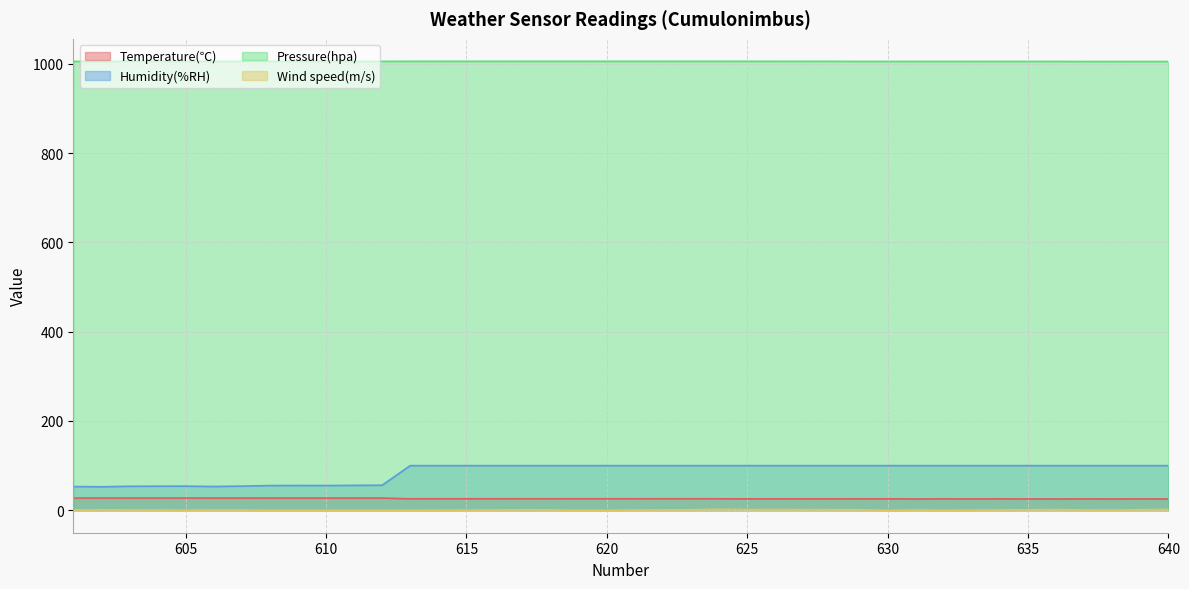

How many lines are shown in the chart?

4